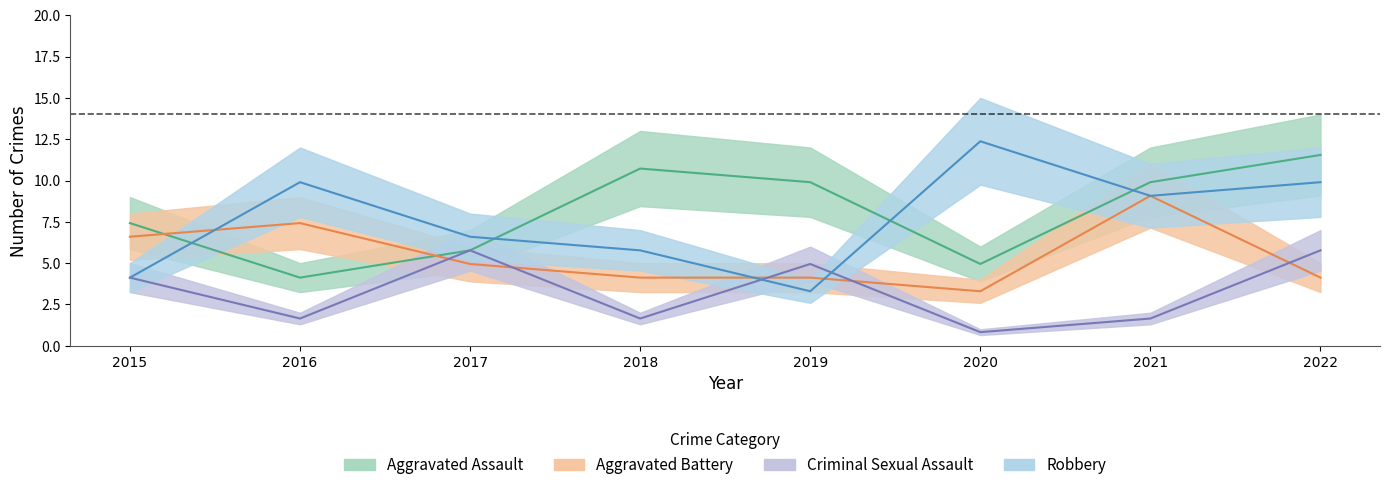

True or false: Aggravated Battery and Aggravated Assault cross at least once.

True